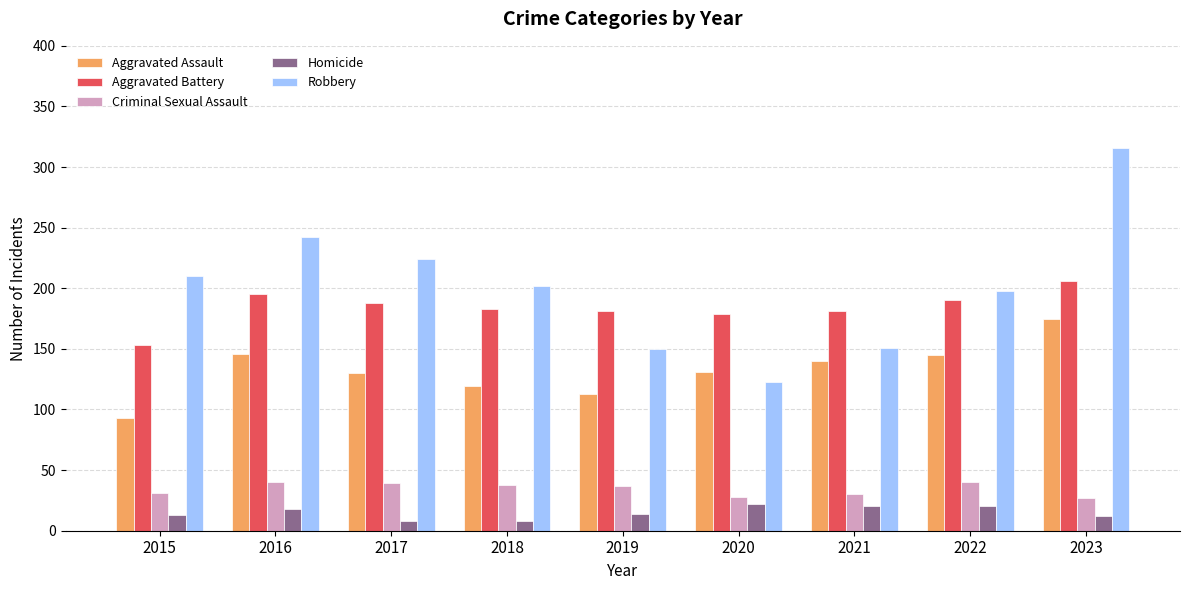

What is the total value across all series at 2022?

593